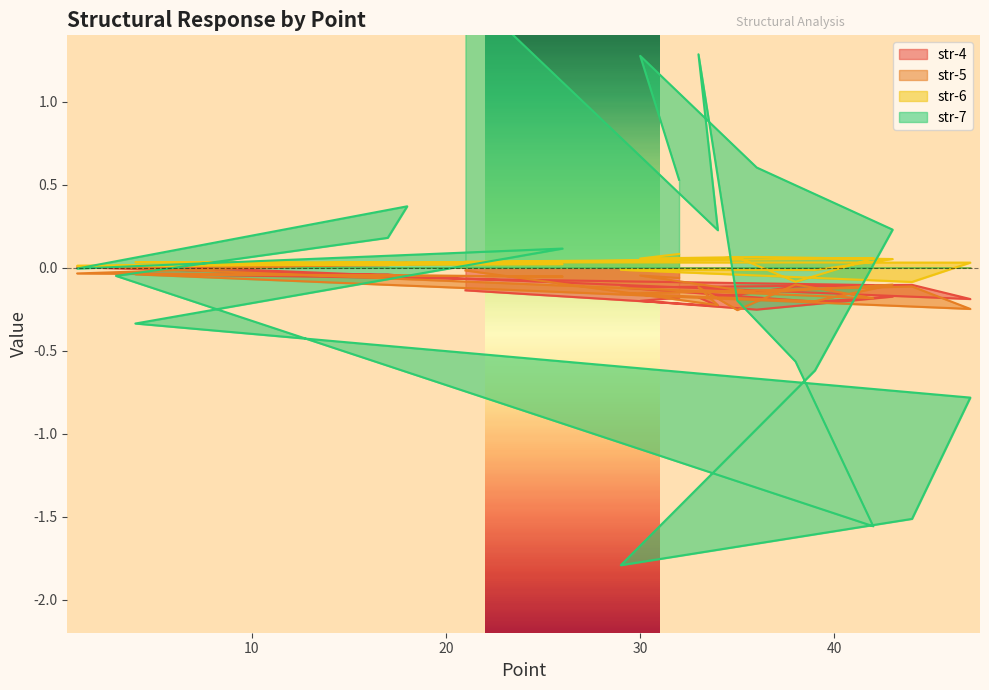

Between 35 and 33, which series saw the biggest shift?

str-7